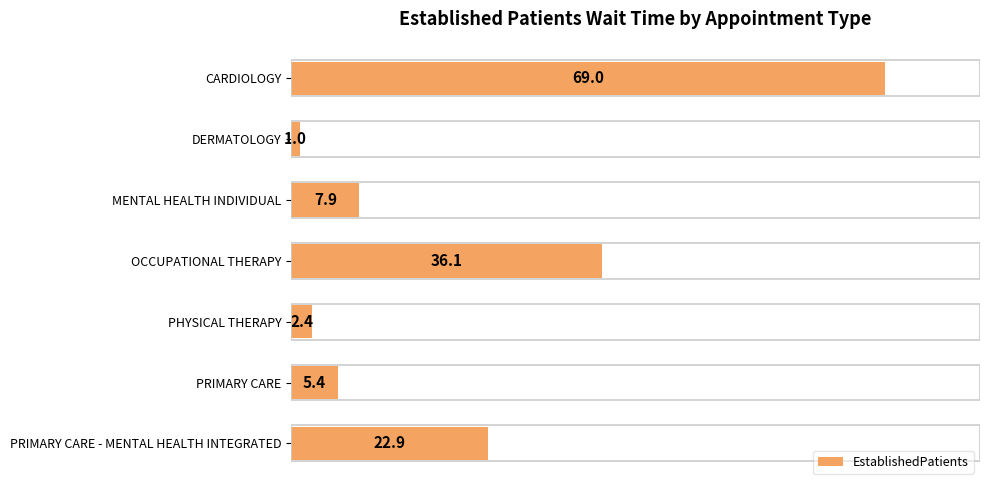

What is the average value?

20.7